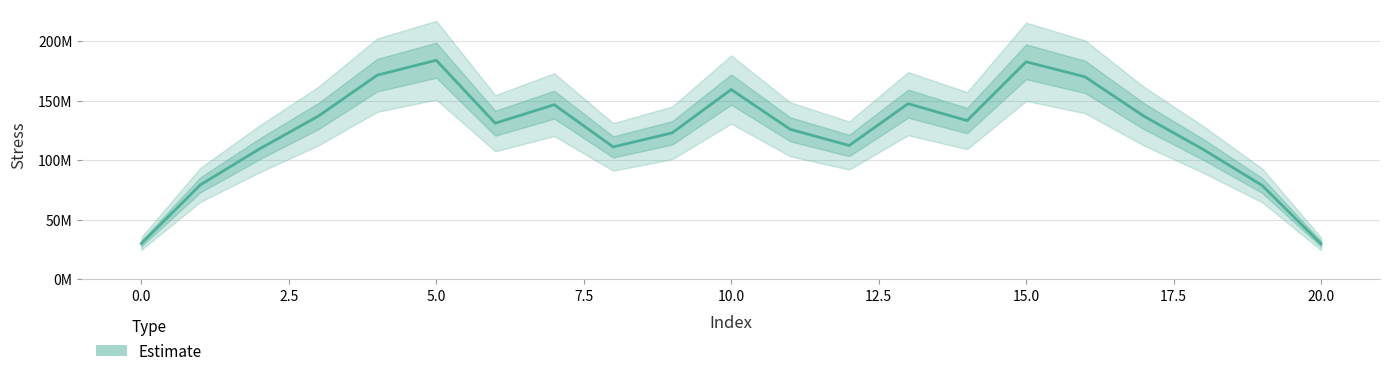

Reading left to right, extract all data points from this chart.

0=29960308.7	1=79237381.9	2=109355129.9	3=136970179.8	4=171410193.9	5=183940673.7	6=131031733.1	7=146587599.2	8=111121037.6	9=122940965.4	10=159317384.2	11=125937294.6	12=112310327.6	13=147434503.3	14=133228339.8	15=182635522.5	16=169971666.7	17=136877173.8	18=109098672.6	19=78841910.2	20=29733199.7